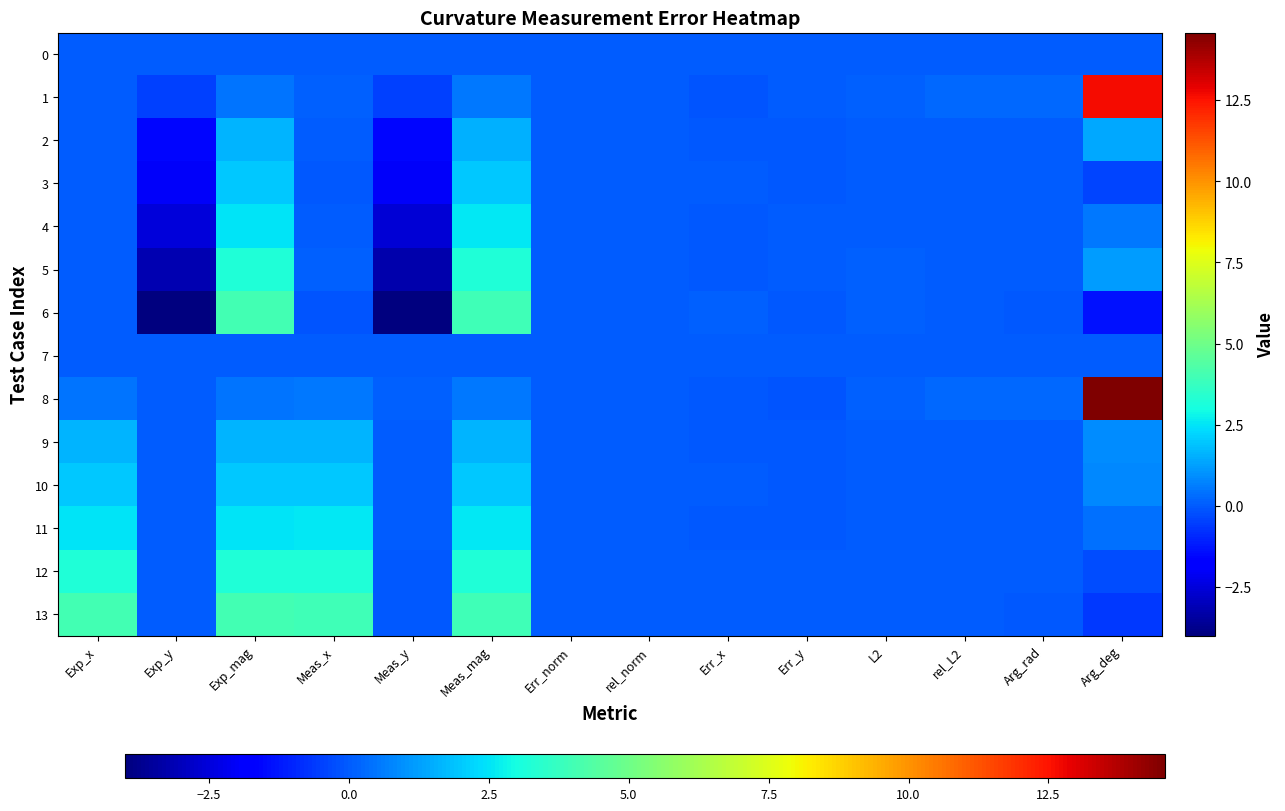

Between Exp_mag and Meas_x, which is larger?

Exp_mag